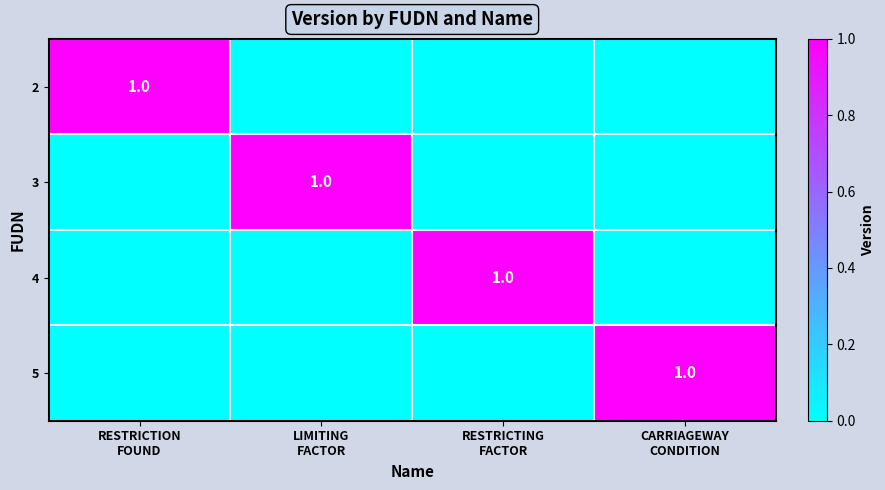

What is the spread (max minus min) of values at RESTRICTION
FOUND?

1